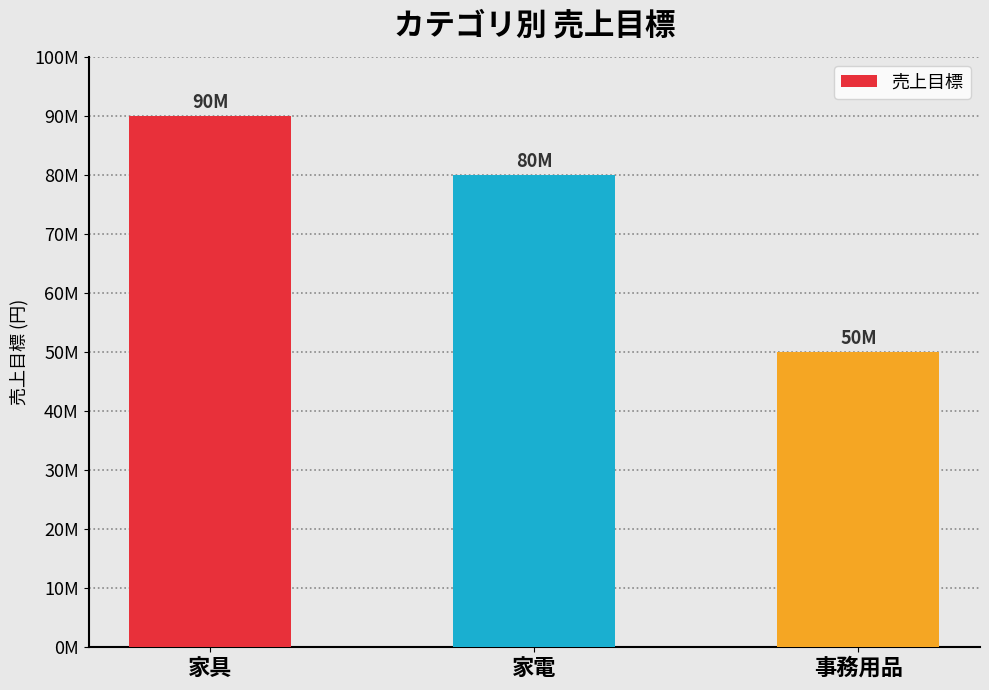

What is the difference between the maximum and second lowest values?

10000000